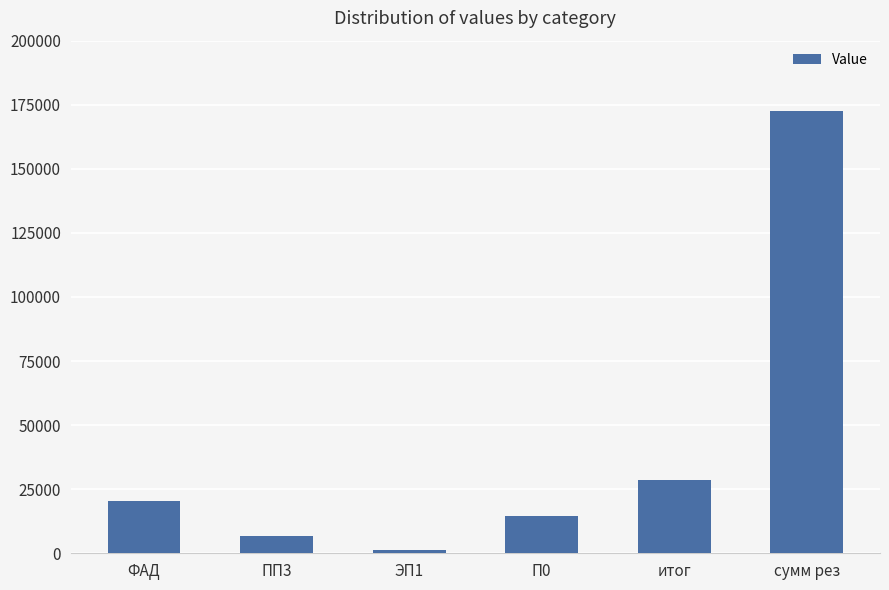

What is the label of the 1st bar from the left?

ФАД